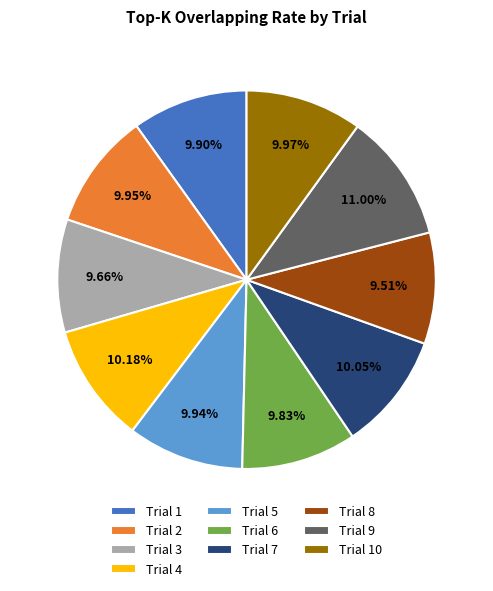

To the nearest percent, what is the average slice percentage?

10%